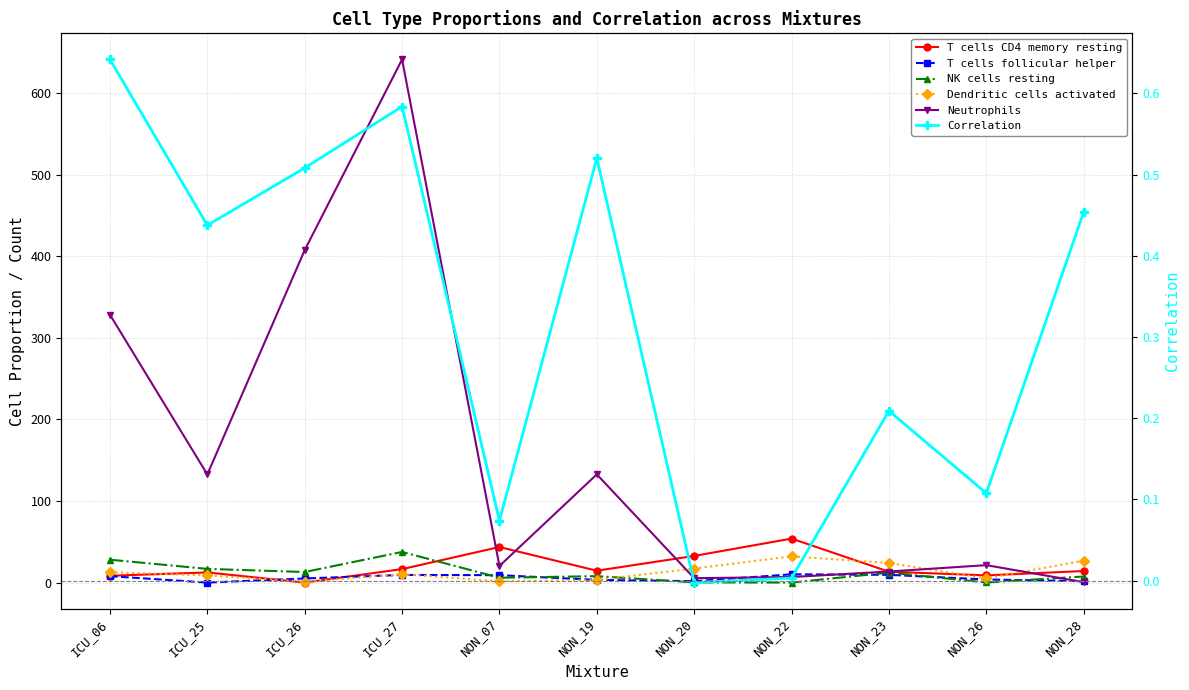

How many times do T cells CD4 memory resting and Dendritic cells activated cross each other?

6